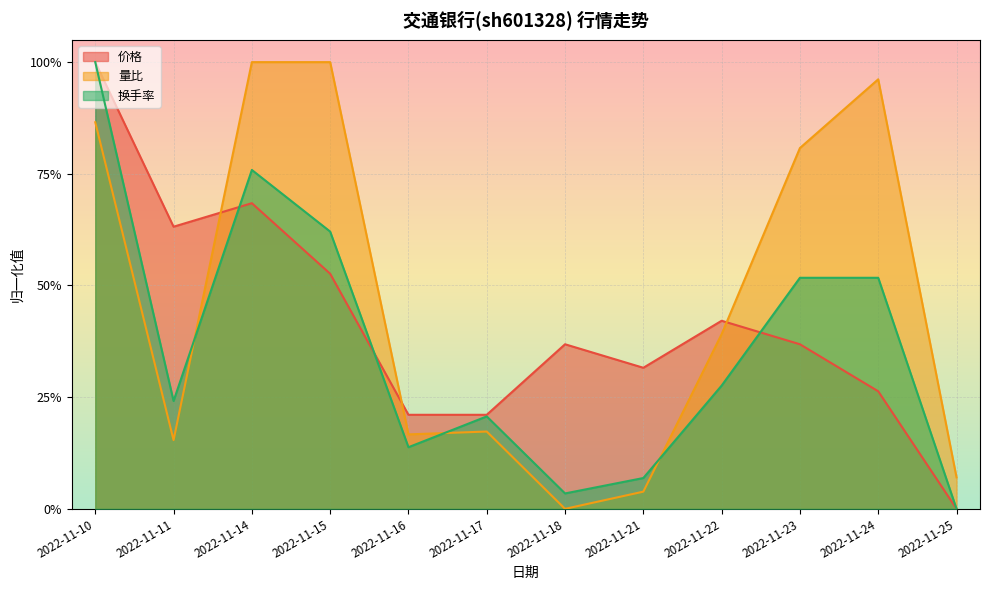

At which category is the sum across all series the highest?

2022-11-10